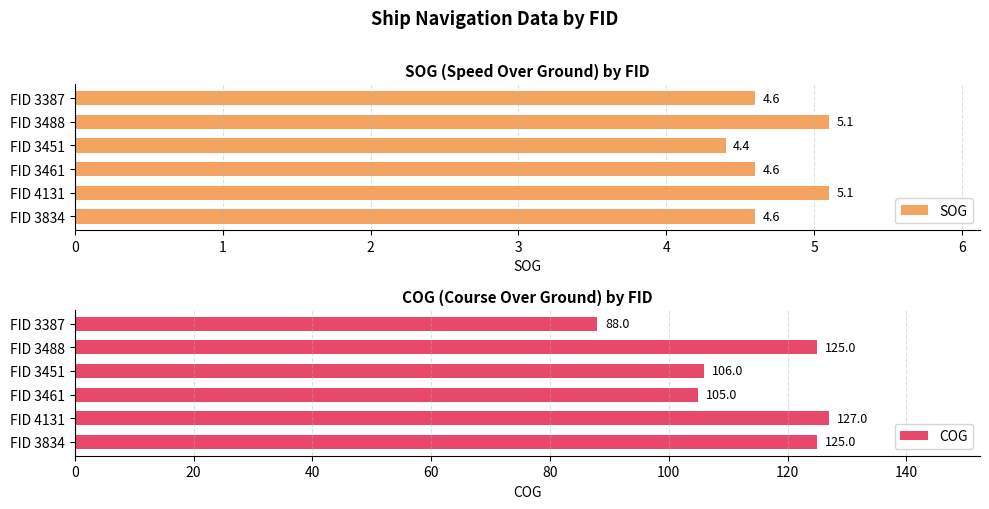

Read the SOG value at FID 3387.

4.6